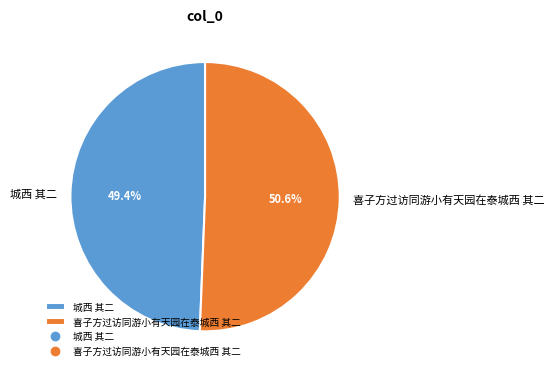

To the nearest percent, what is the difference between the largest and smallest slice percentages?

1%